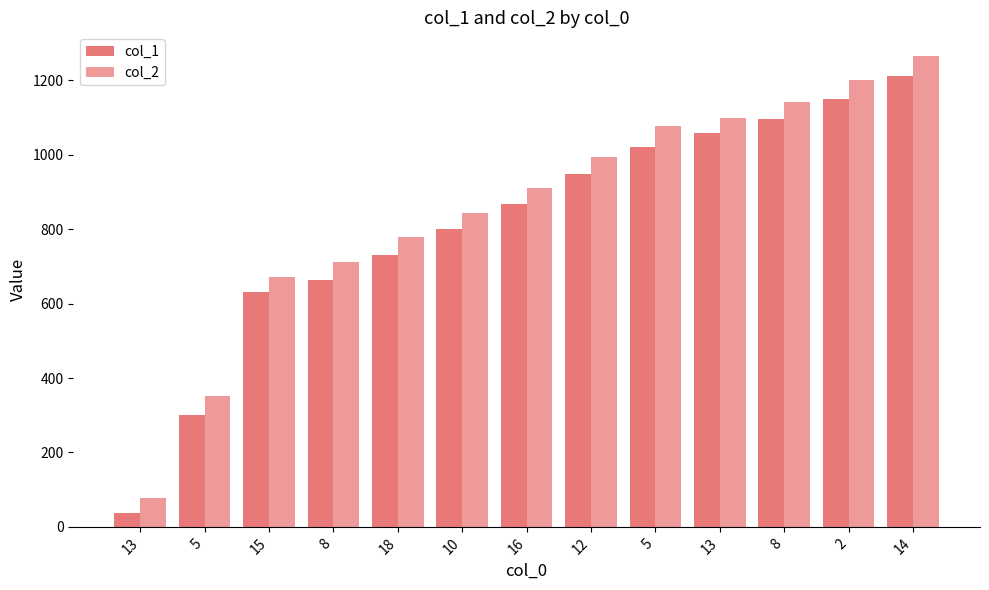

How many bars are there in each group?

2